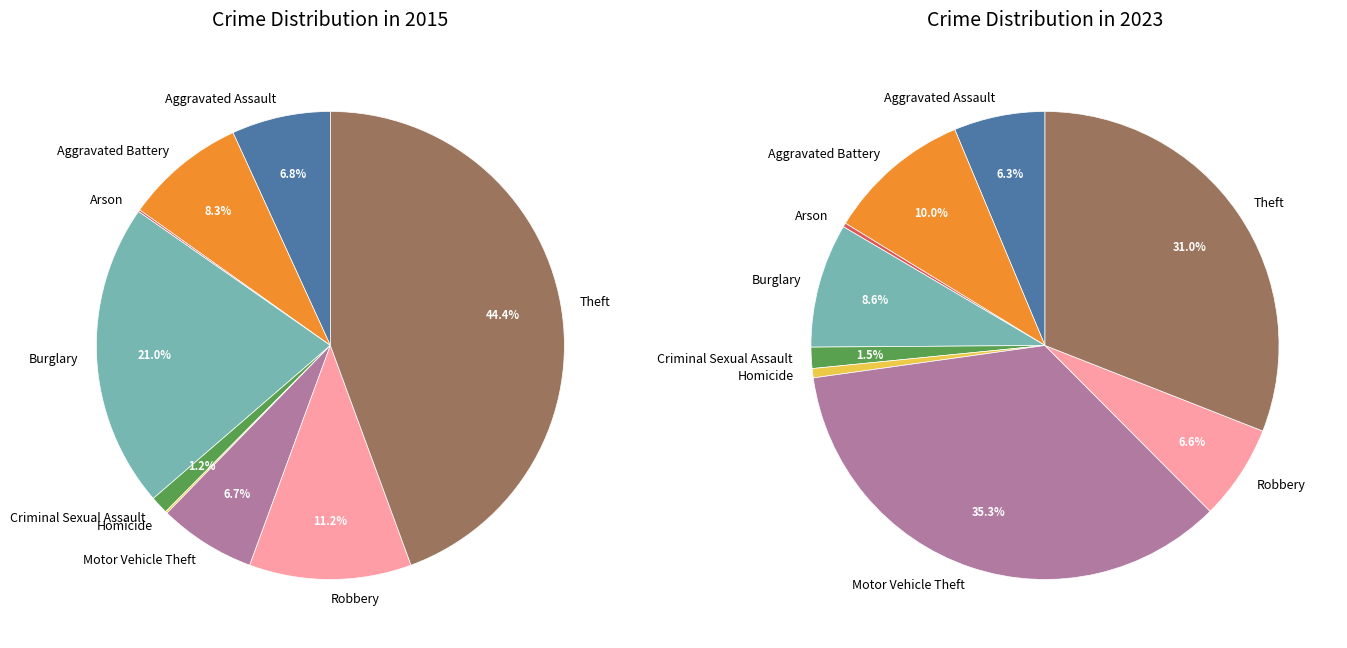

Between Burglary and Robbery, which series saw the biggest shift?

2015